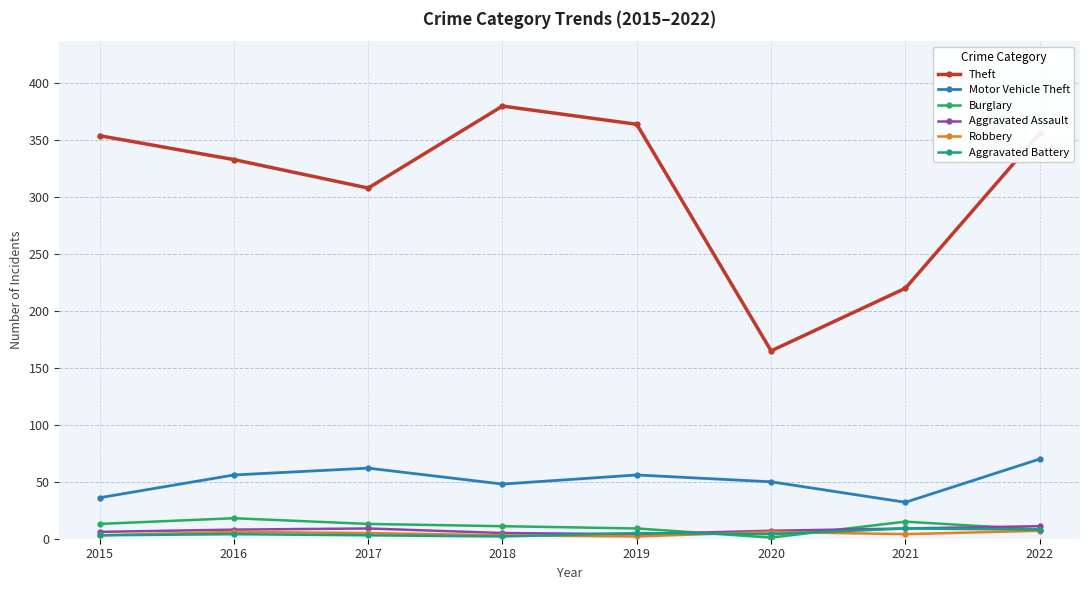

What is the difference between the highest and lowest values at 2016?

329